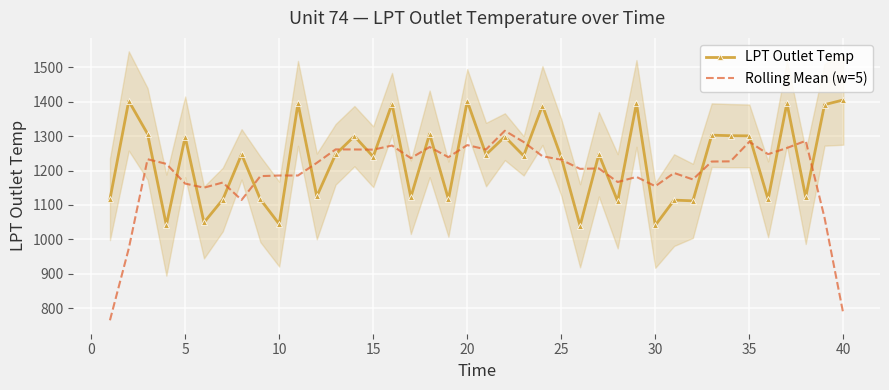

The value of Rolling Mean (w=5) at 35 is 1772.4. True or false?

False